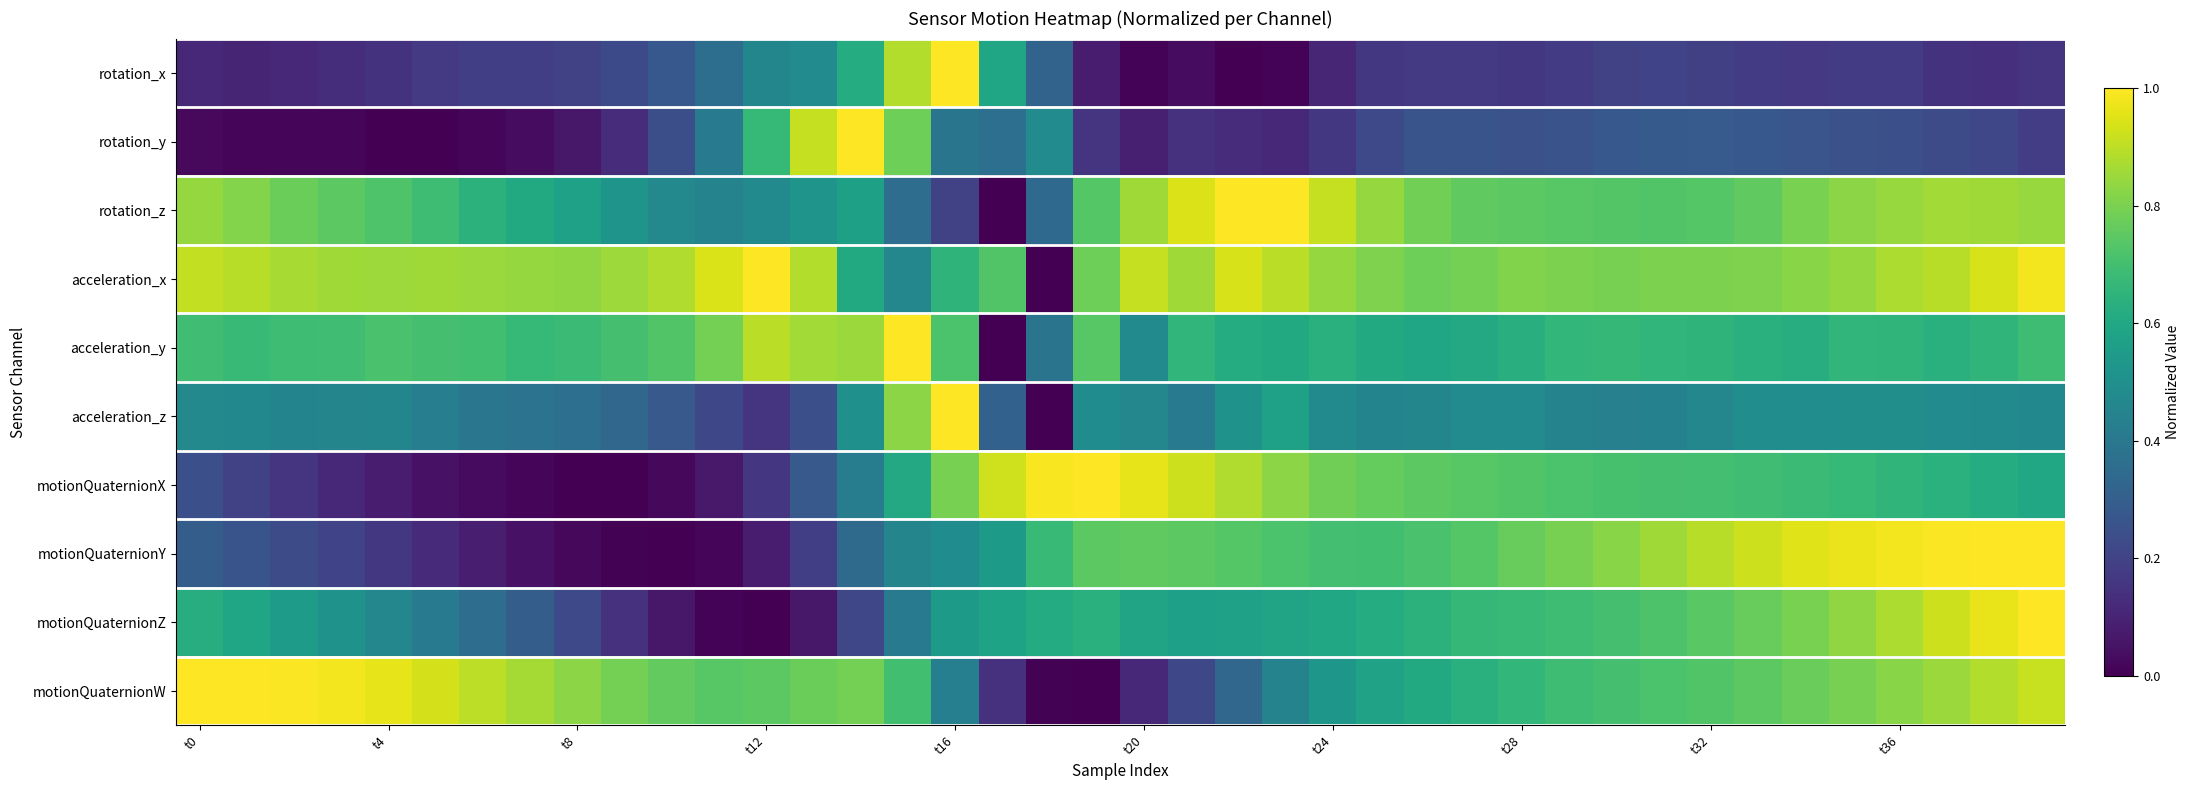

What is the greatest value displayed?

1.0